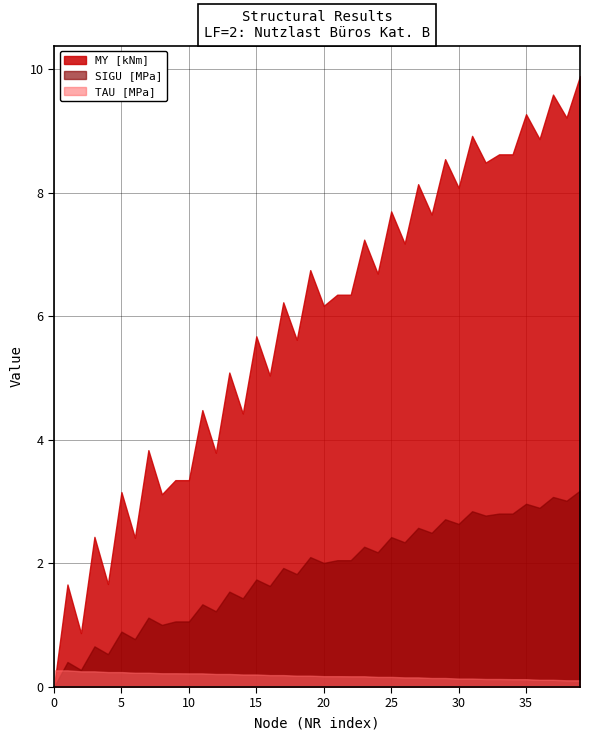

Where do TAU [MPa] and SIGU [MPa] first cross each other?

0 and 1